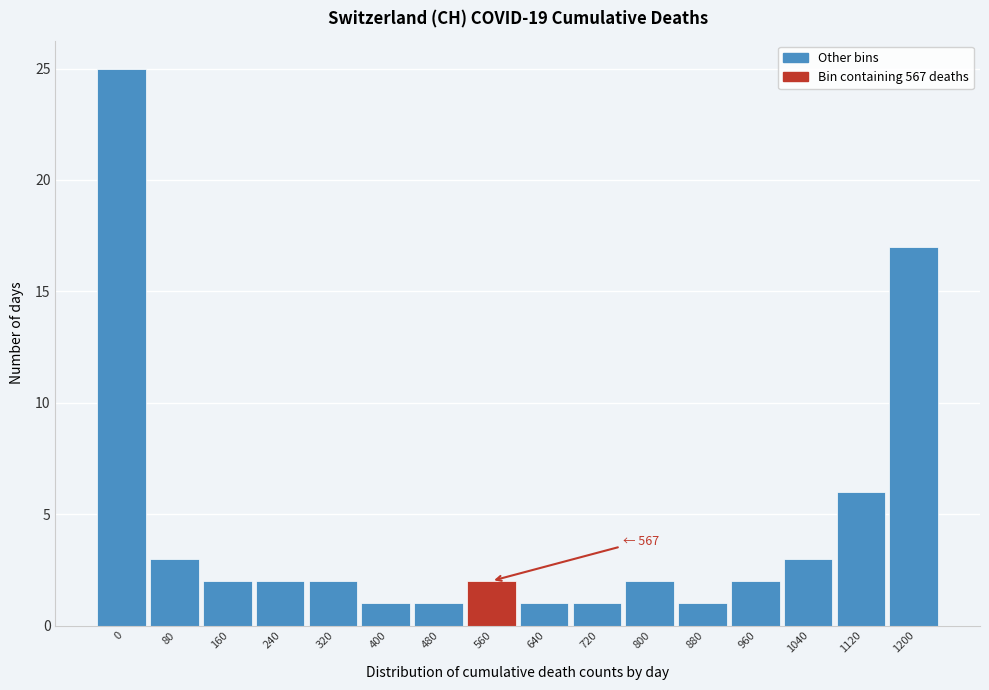

Reading right to left, extract all data points from this chart.

17	6	3	2	1	2	1	1	2	1	1	2	2	2	3	25